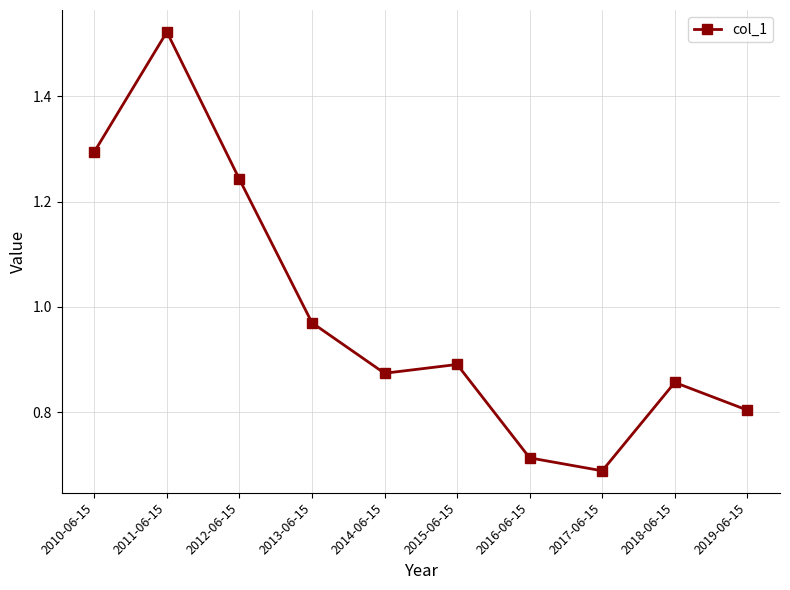

The value at 2010-06-15 is 2.0. True or false?

False